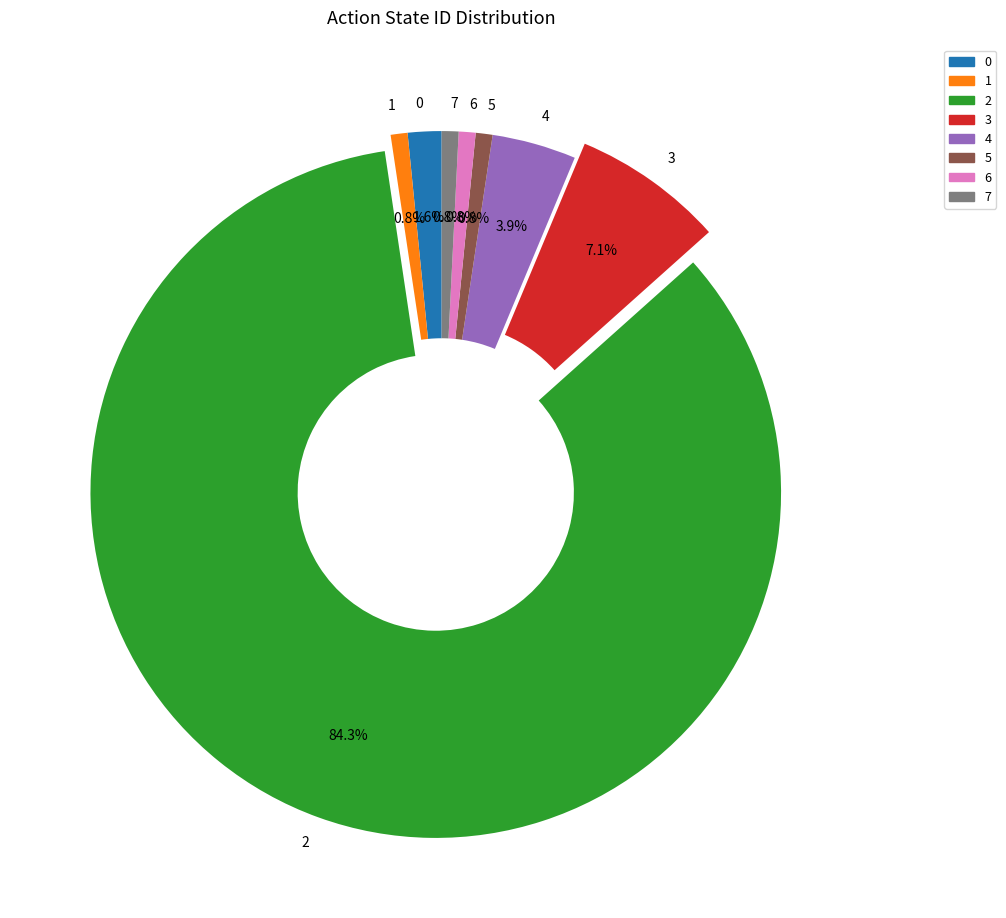

Does 1 account for over 50% of the chart?

No